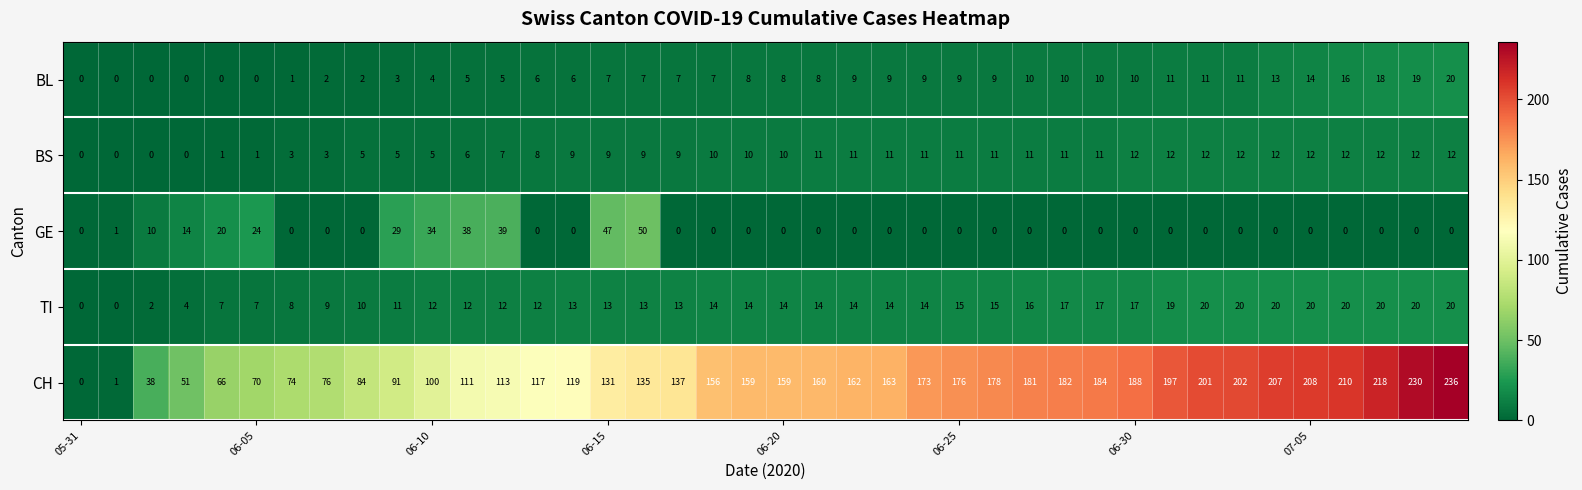

How many distinct data groups are displayed?

5